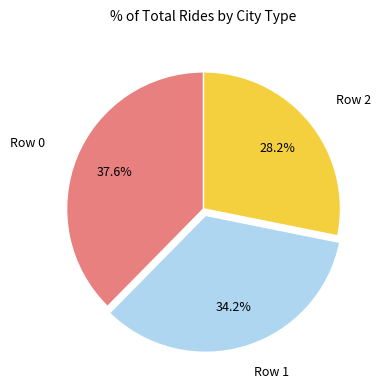

To the nearest percent, what is the difference between the Row 1 and Row 2 slice percentages?

6%